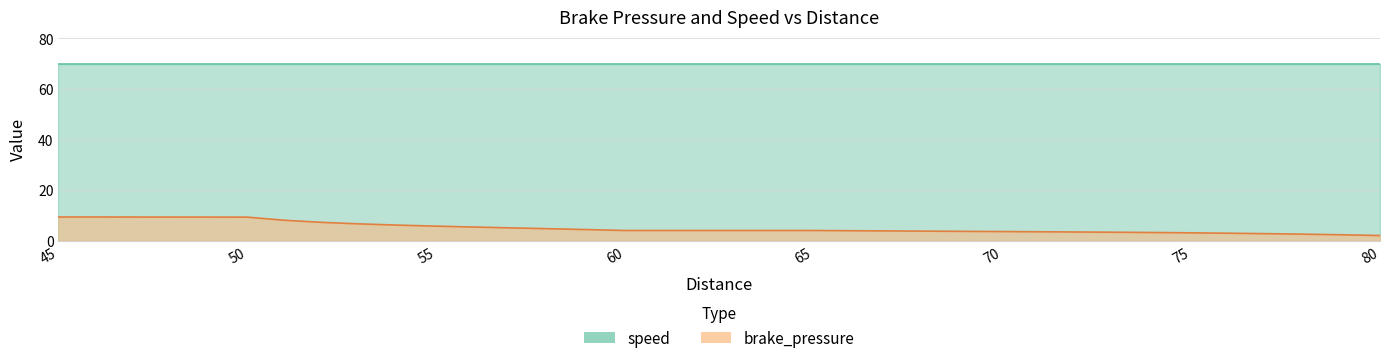

The chart shows a value of 0.8 at 80. True or false?

False